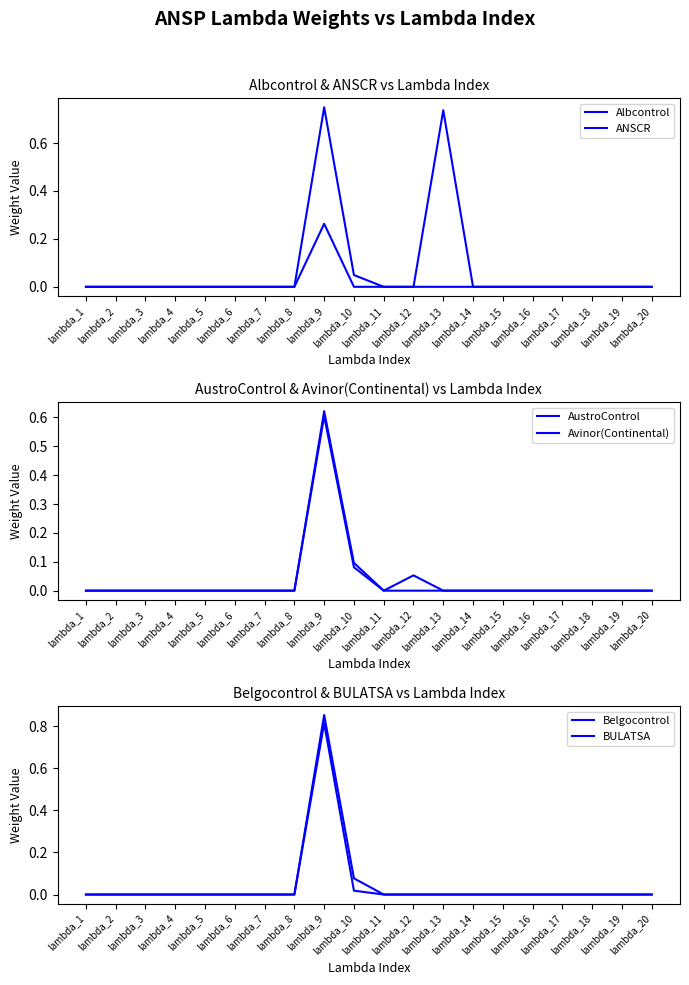

At which category does the chart reach its minimum across all series?

lambda_1